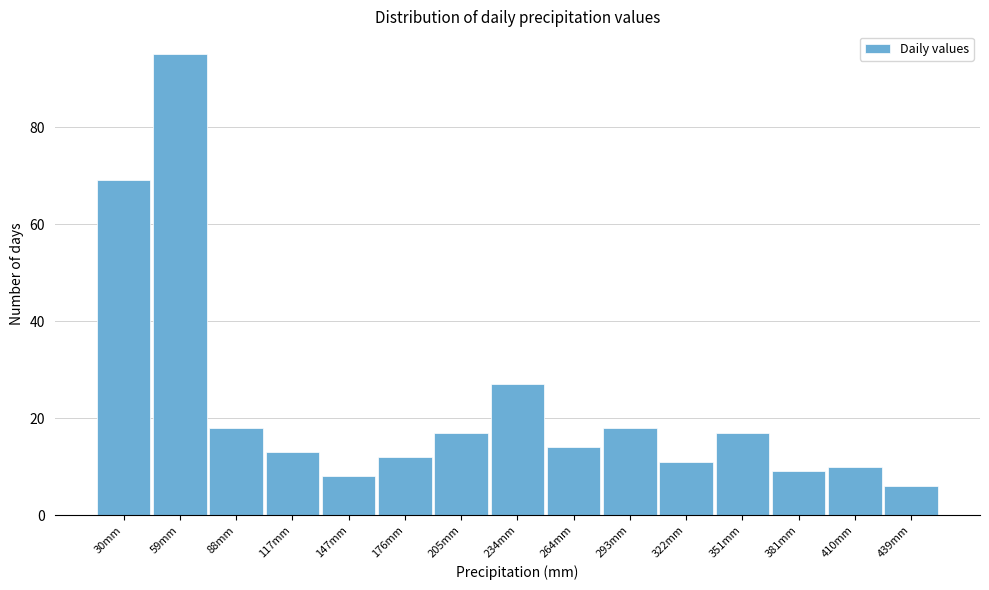

Reading left to right, extract all data points from this chart.

69	95	18	13	8	12	17	27	14	18	11	17	9	10	6